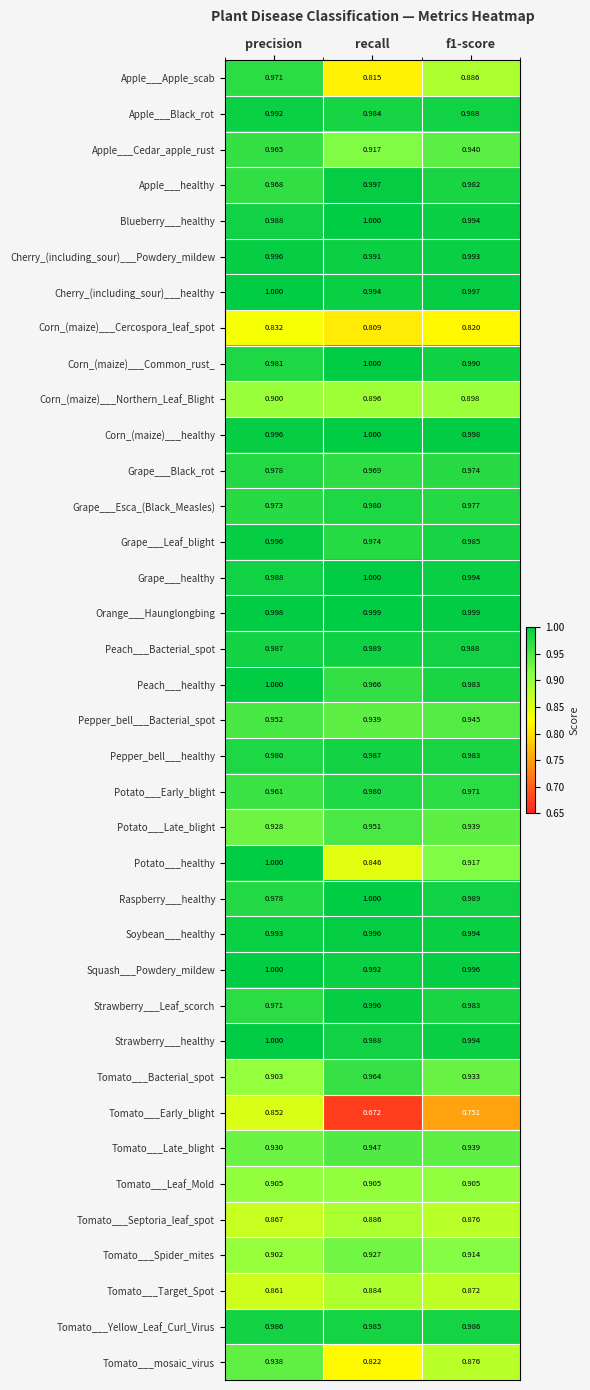

Which series has the largest total across all categories?

Orange___Haunglongbing